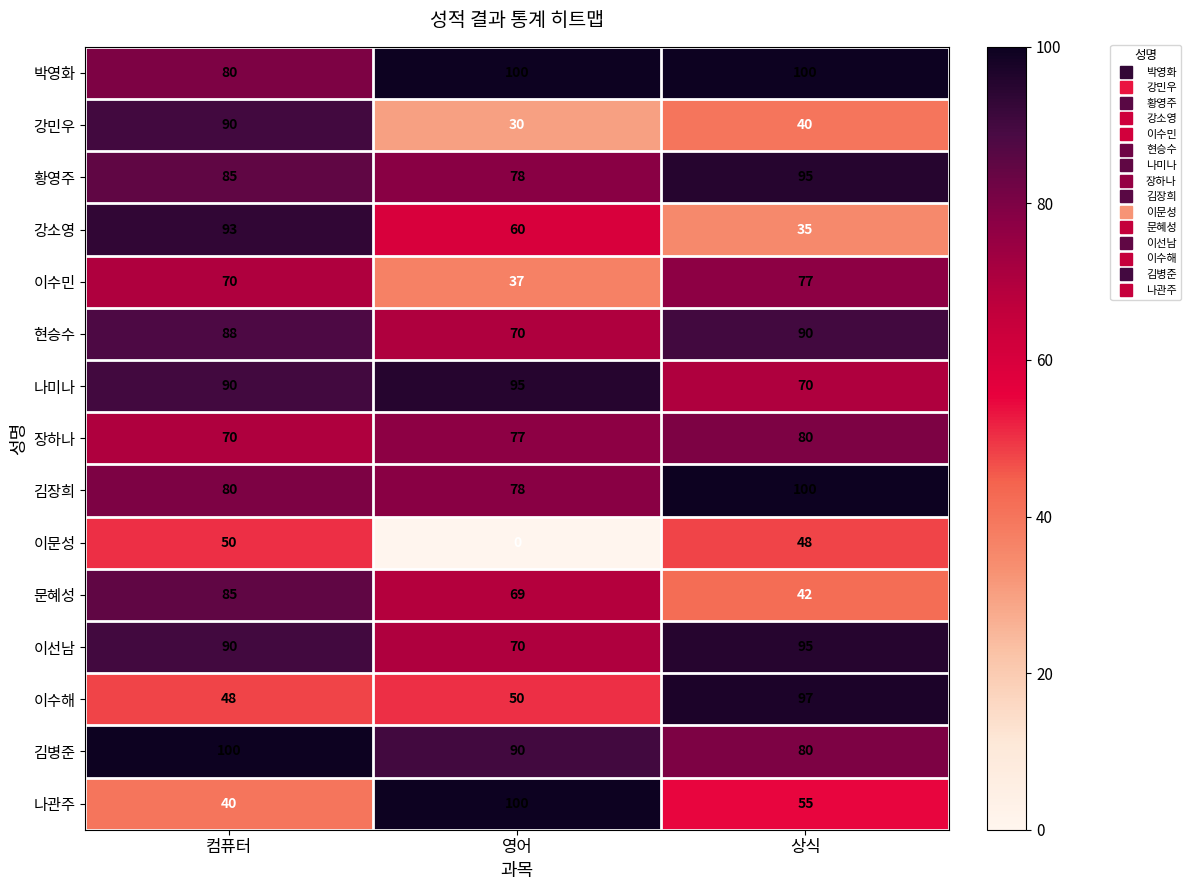

What is the difference between the 이문성 values at 상식 and 영어?

48